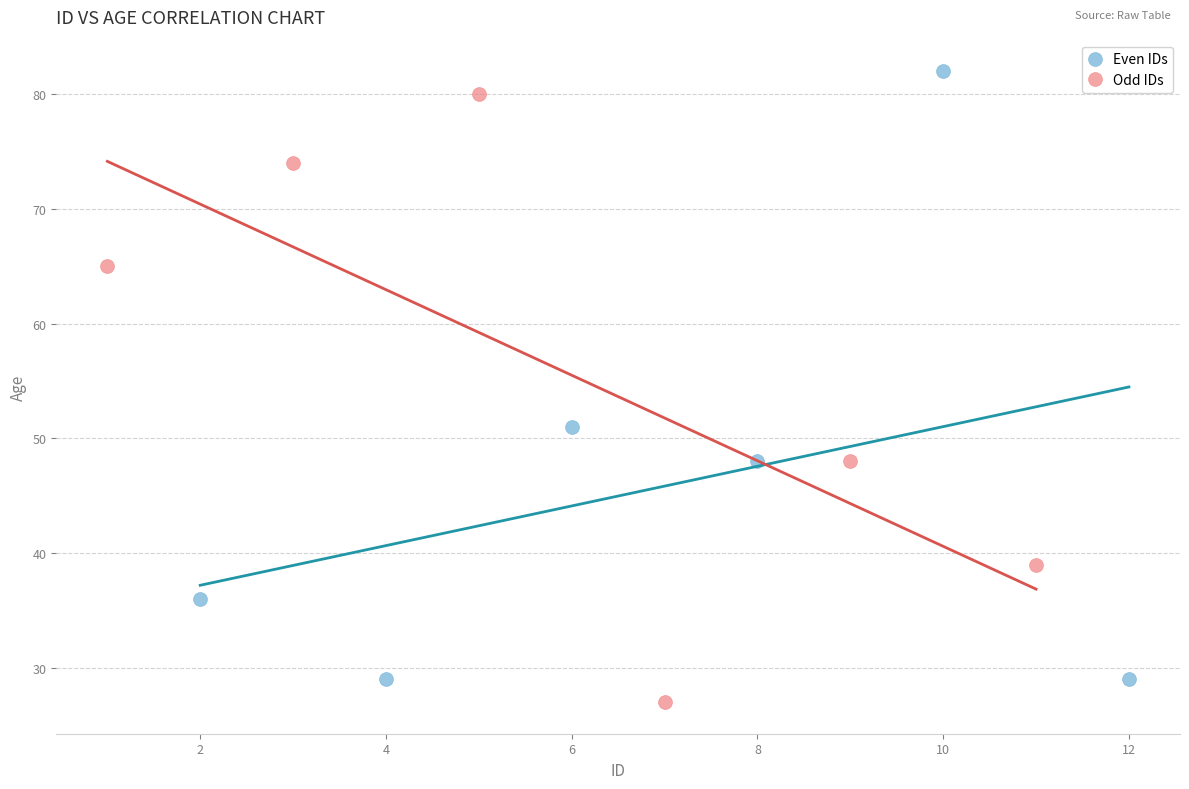

Which series reaches the minimum Y coordinate?

Odd IDs